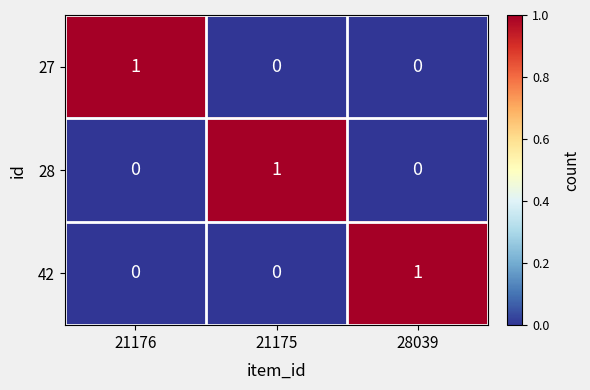

Which category has the highest value in the 42 series?

28039